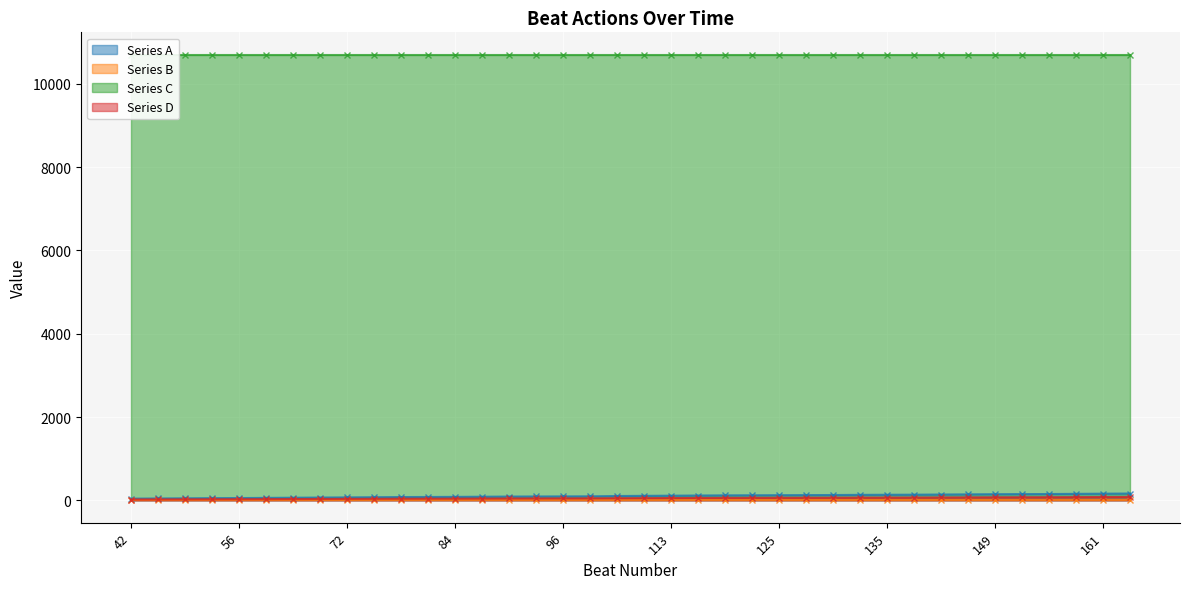

Which series changed the most between 42 and 133?

Series A